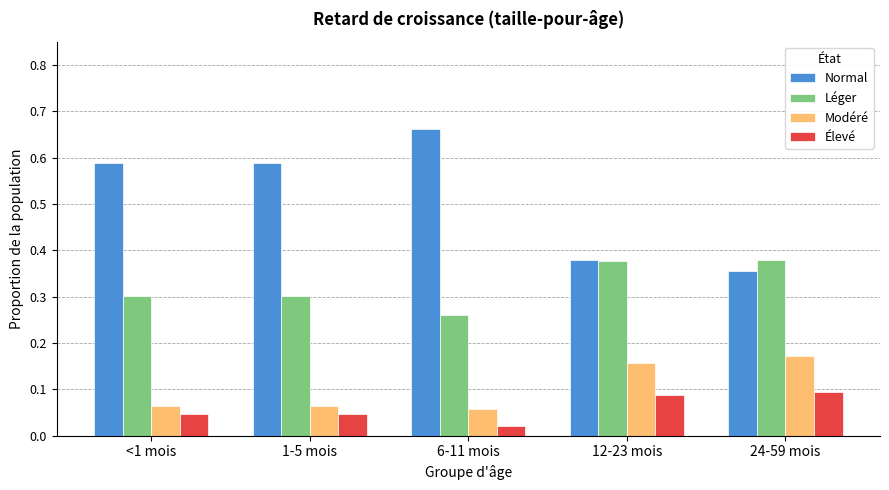

What is the label of the 2nd bar from the right?

12-23 mois